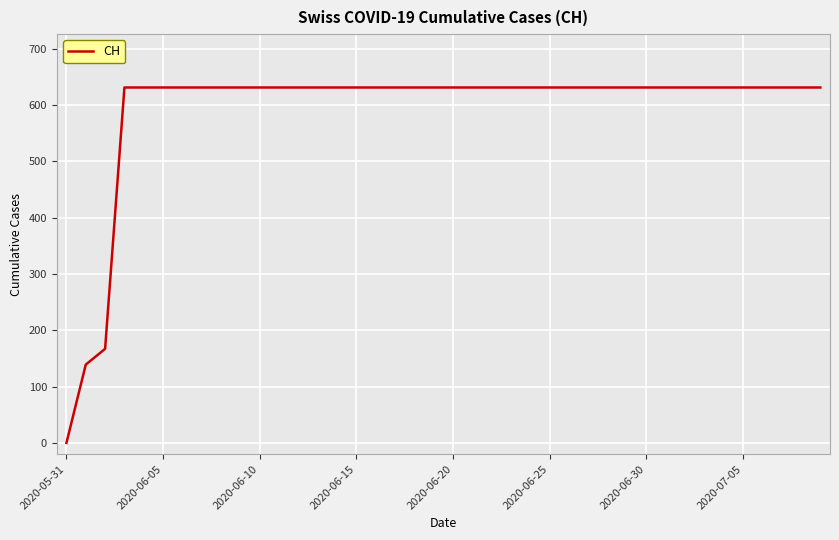

What is the maximum value shown in the chart?

631